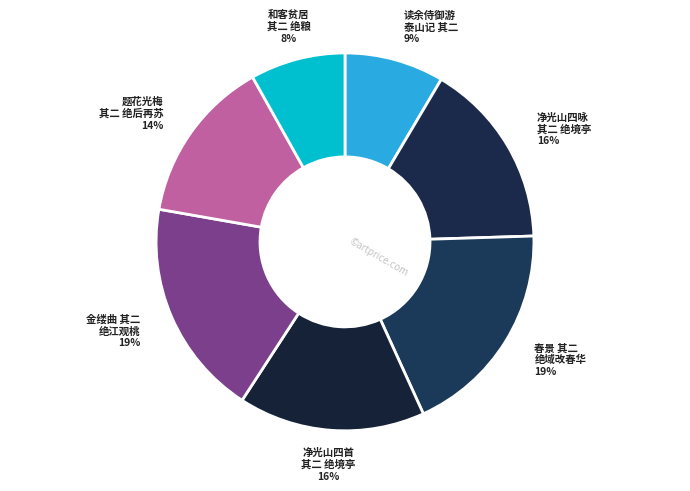

Is there a majority slice in this chart?

No